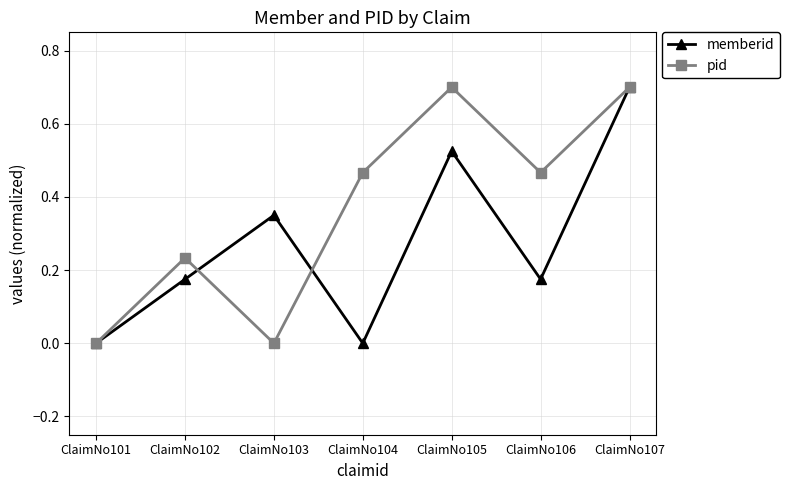

The pid series shows 0.3 at ClaimNo101. True or false?

False